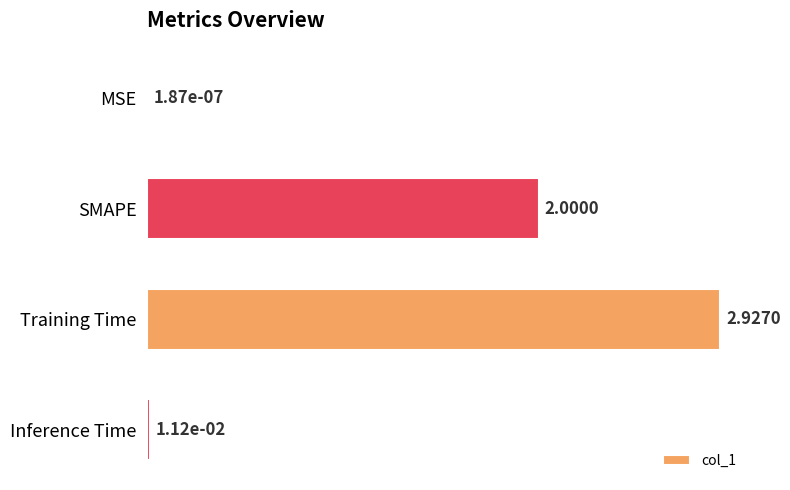

Which has a higher value, Training Time or SMAPE?

Training Time